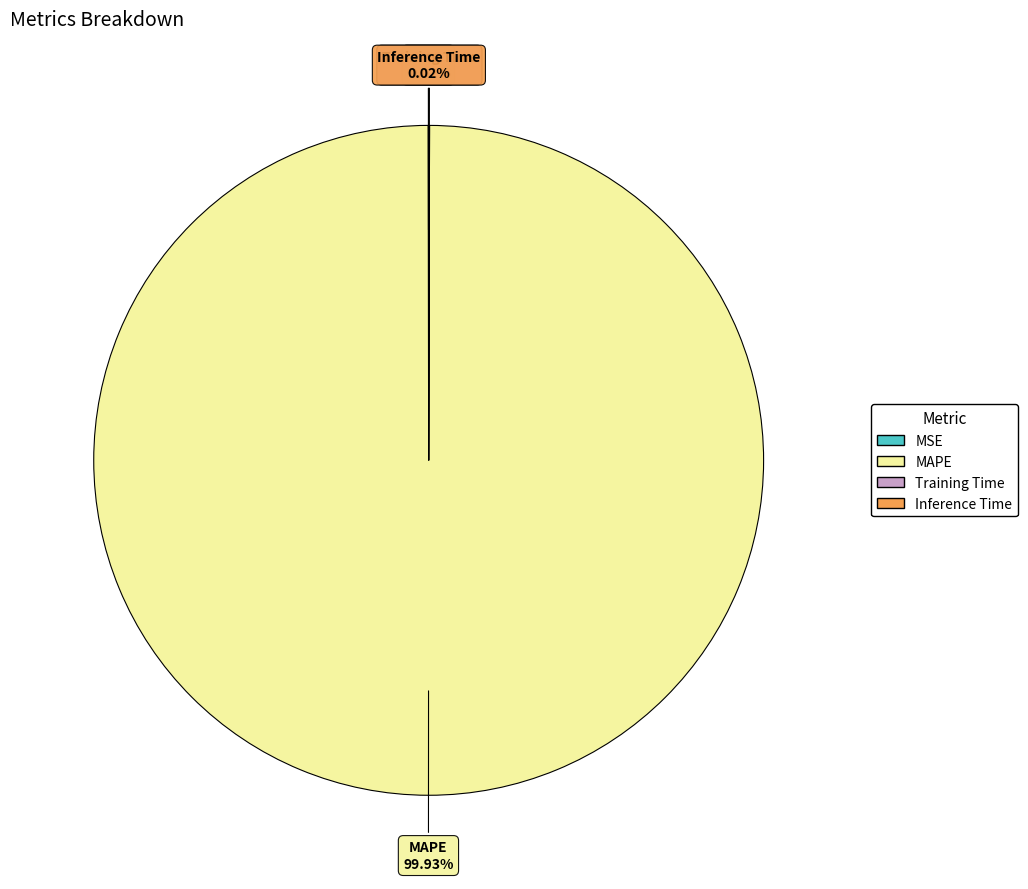

Which category accounts for the majority?

MAPE